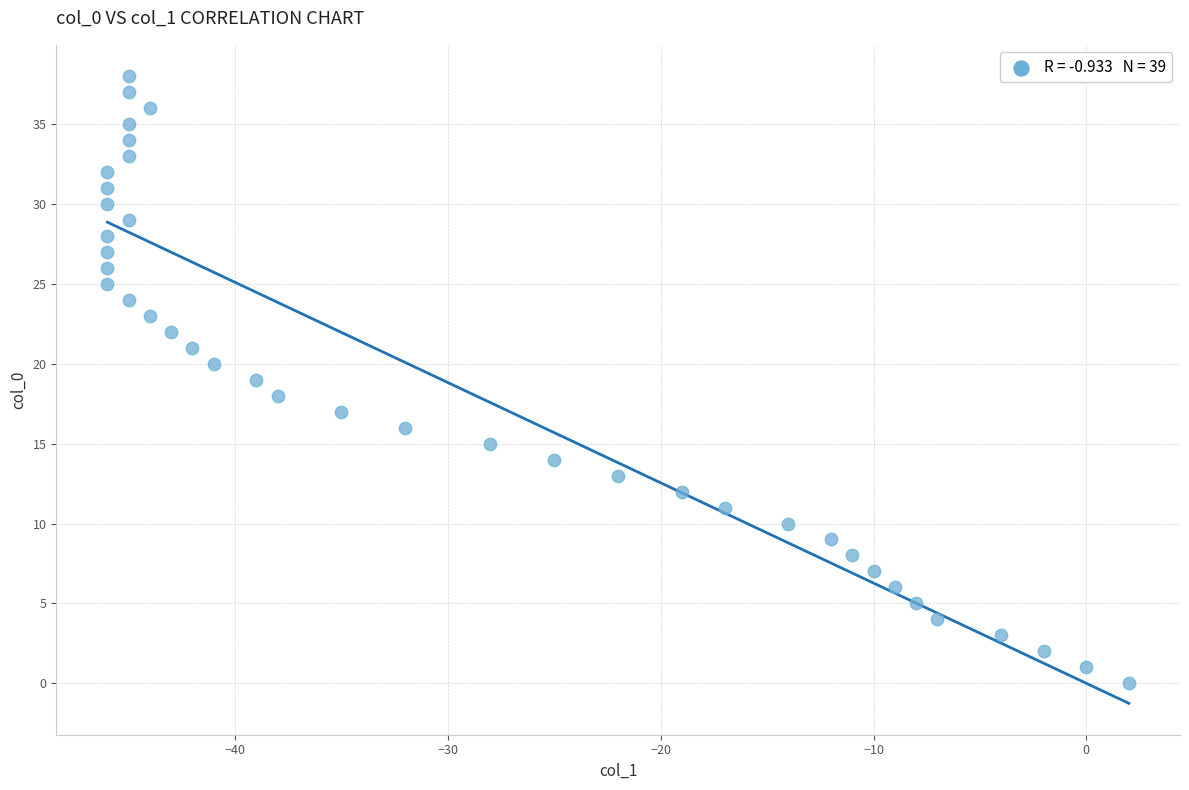

What is the range of Y values (max minus min)?

38